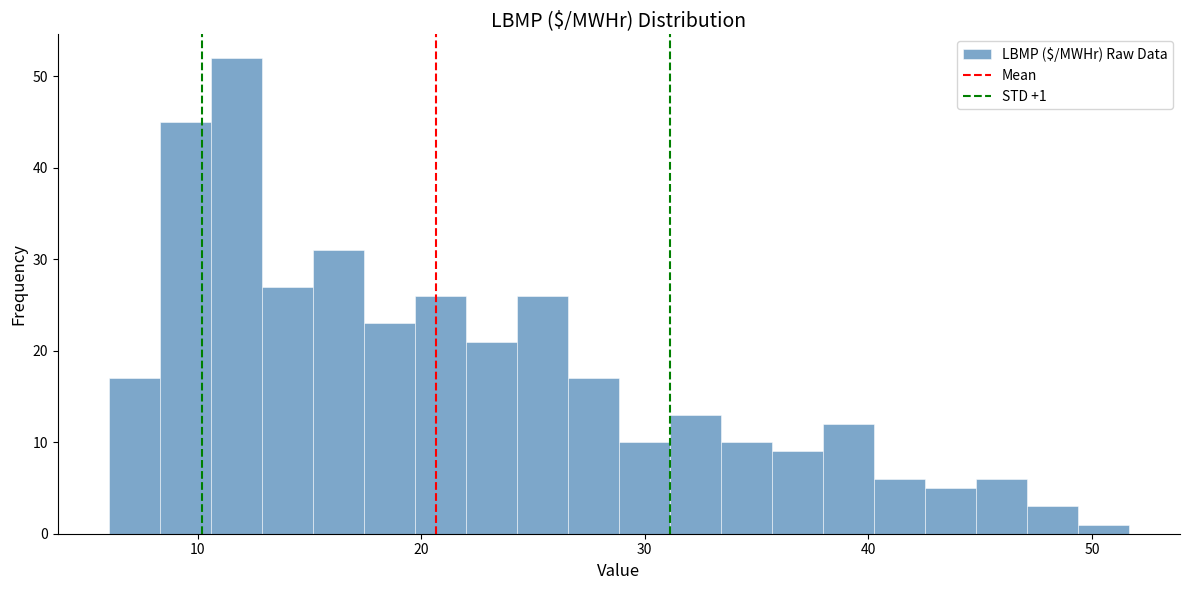

Read against the x-axis, roughly where is the centre of the tallest bar?

12